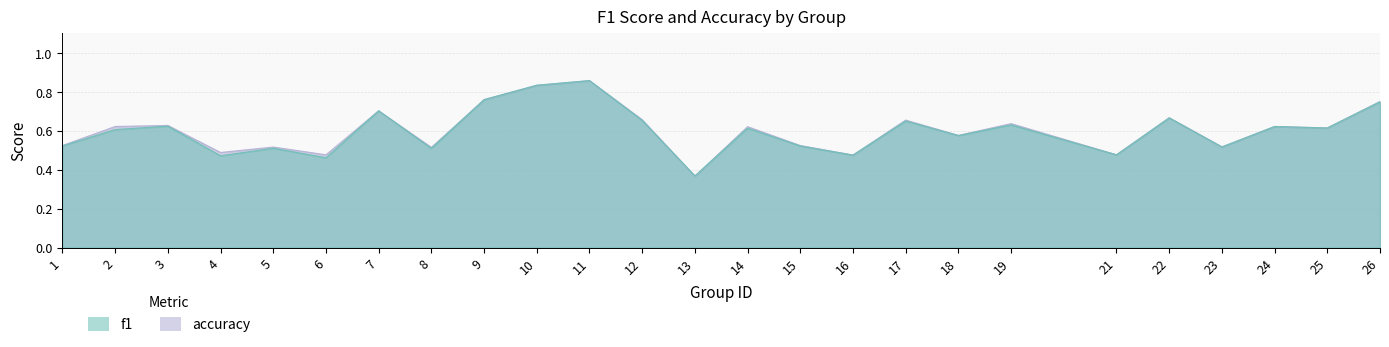

How many f1 values are between 0 and 1?

25